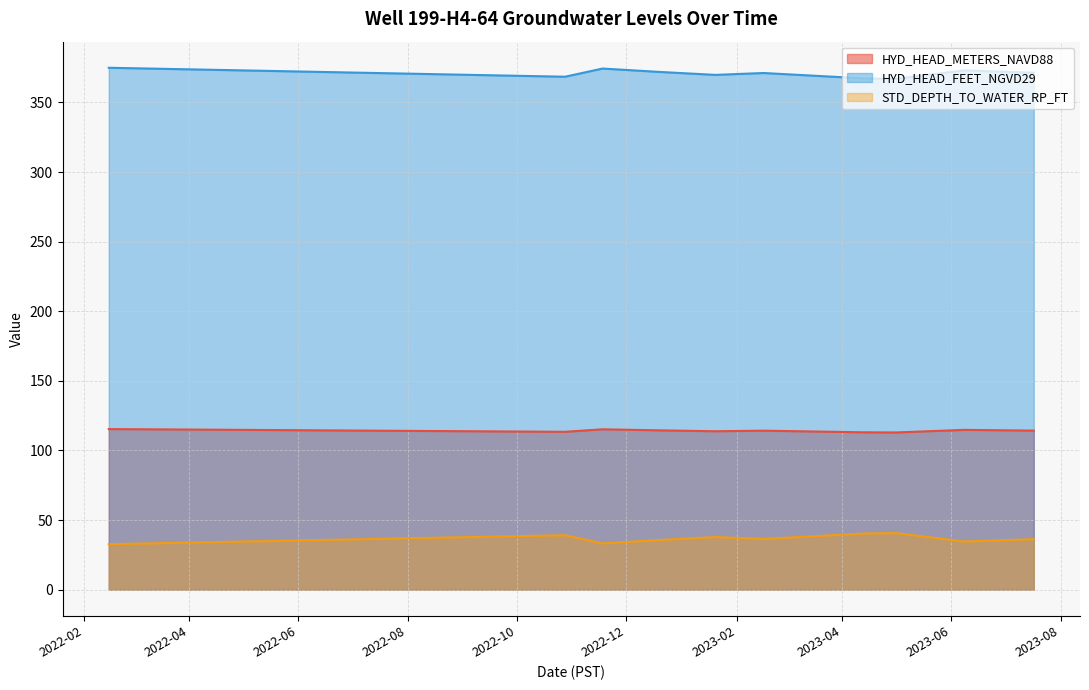

List the series in order of their peak value, lowest first.

STD_DEPTH_TO_WATER_RP_FT, HYD_HEAD_METERS_NAVD88, HYD_HEAD_FEET_NGVD29